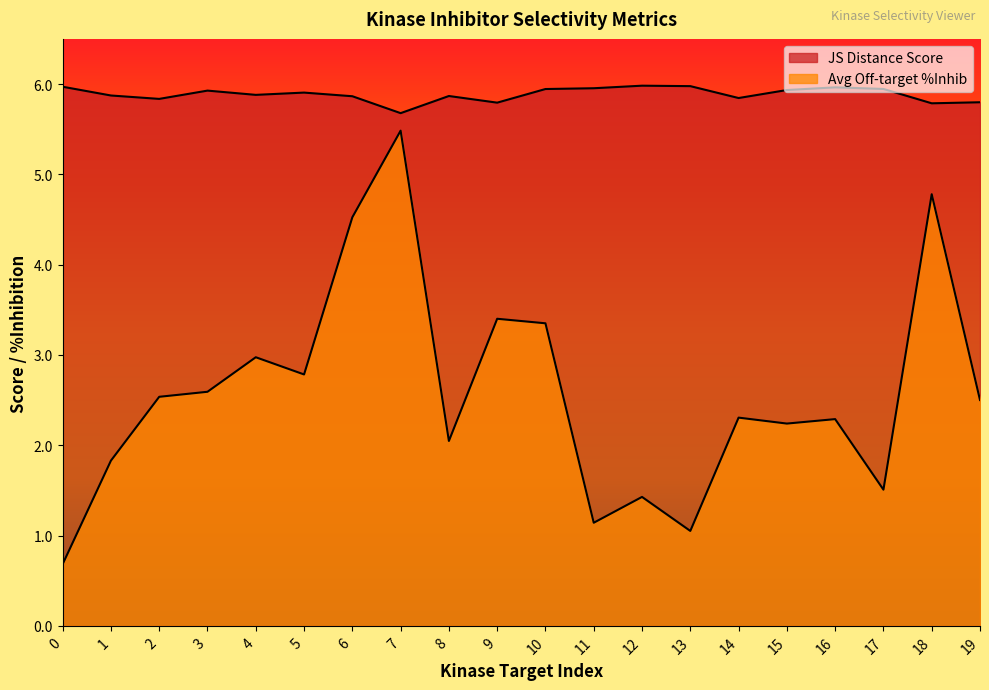

Does the chart have visible grid lines?

No